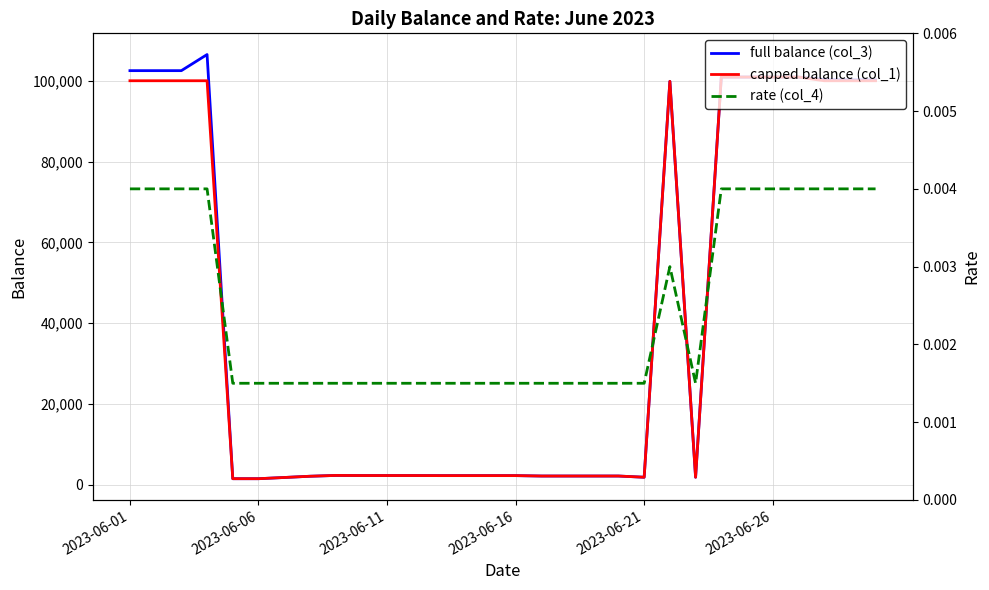

What is the average value of the full balance (col_3) series?

41849.1